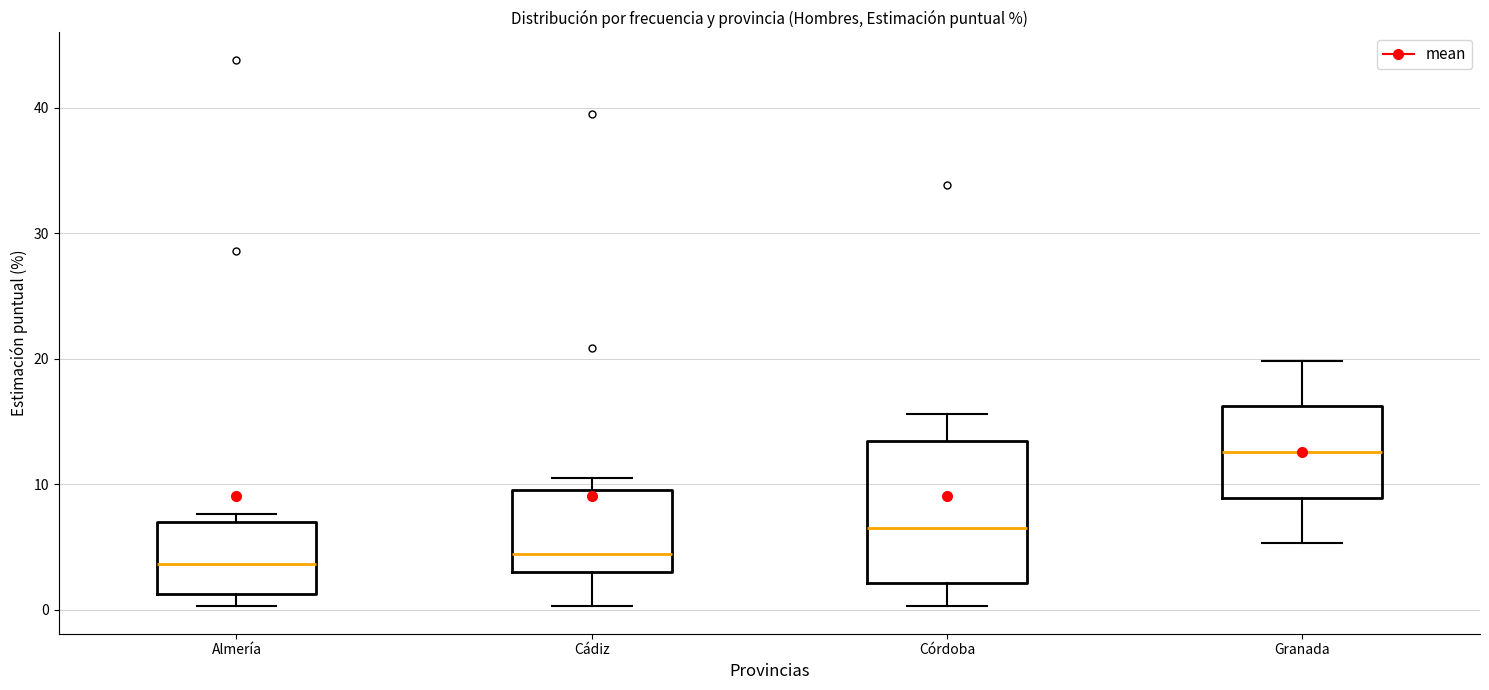

Where is the lower edge of the box for Almería on the y-axis? The values are not printed on the chart, so give them approximately, as read against the axis.

1